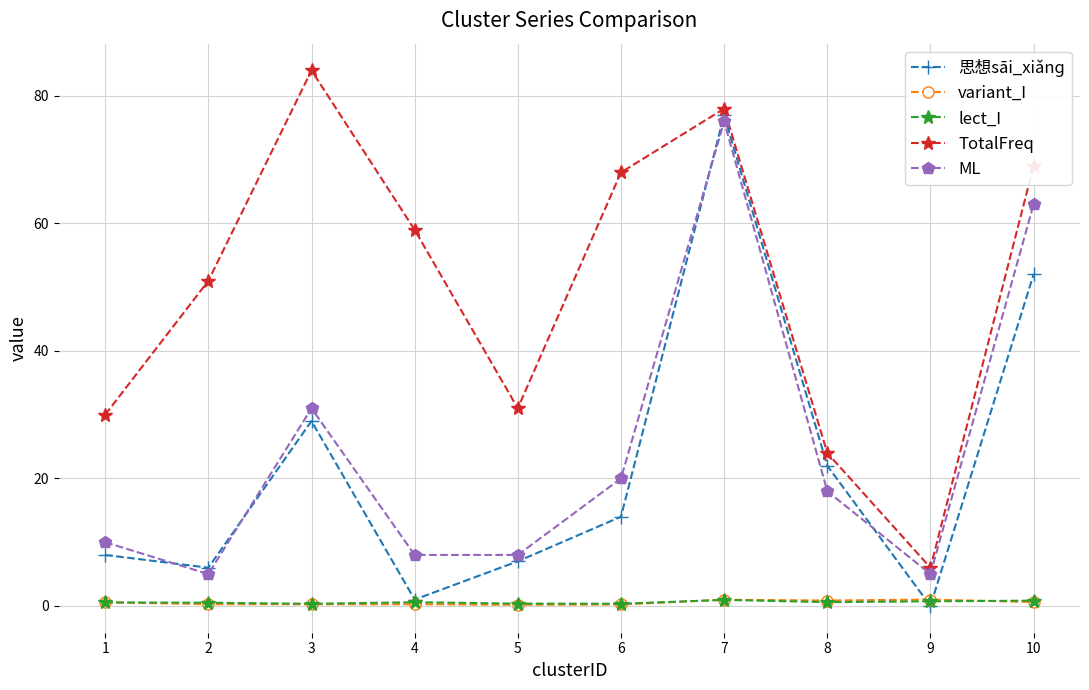

Which series has the largest total across all categories?

TotalFreq